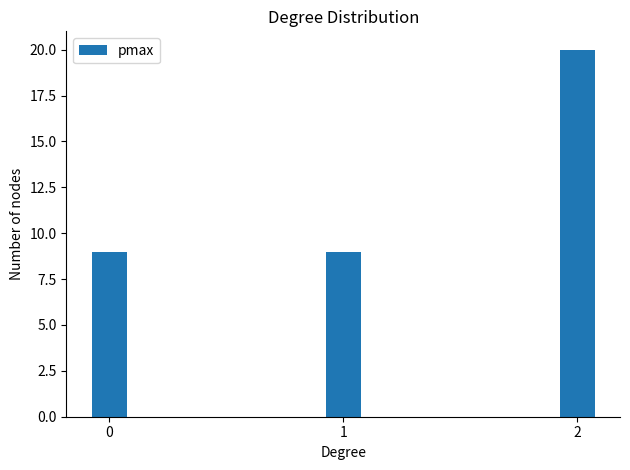

What is the minimum value shown in the chart?

9